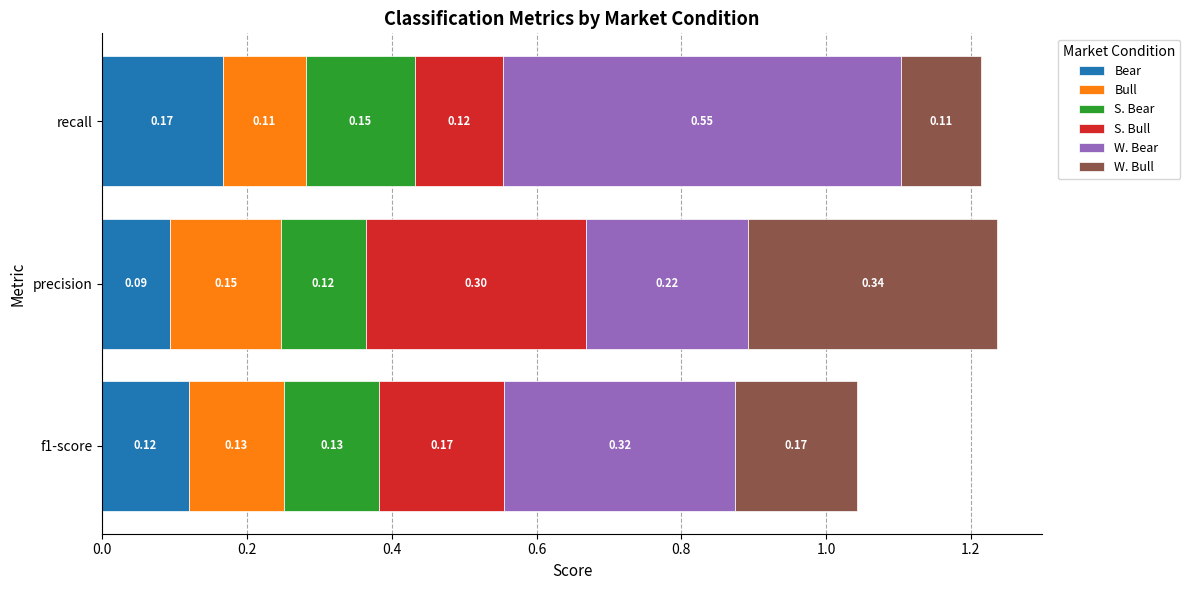

Which category has the lowest value in the Bear series?

precision